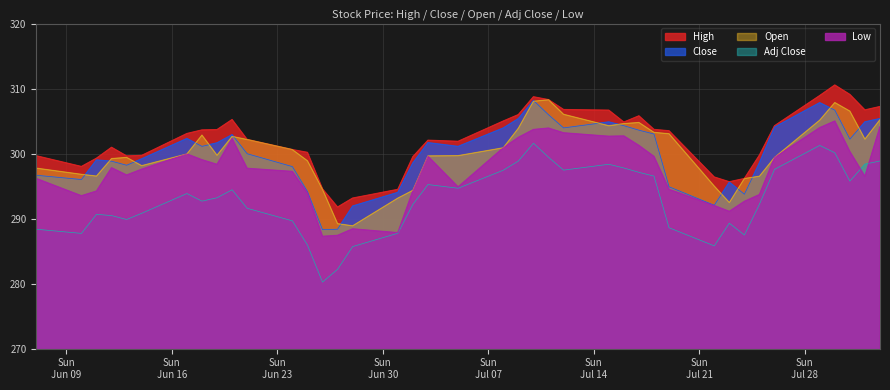

True or false: Low and Adj Close intersect in this chart.

True